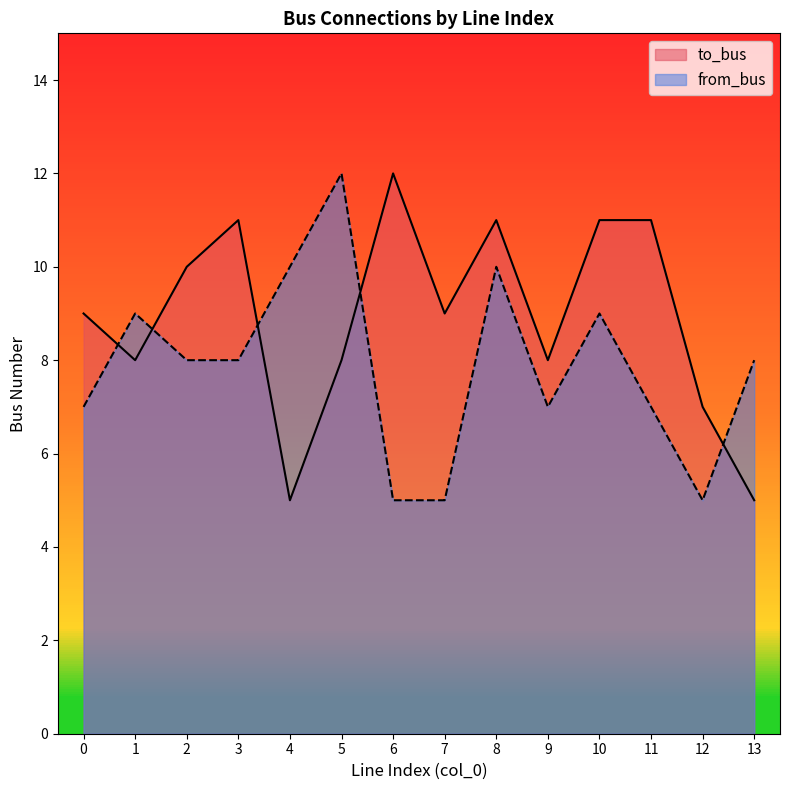

Reading left to right, extract all data points from this chart.

to_bus: 9	8	10	11	5	8	12	9	11	8	11	11	7	5
from_bus: 7	9	8	8	10	12	5	5	10	7	9	7	5	8